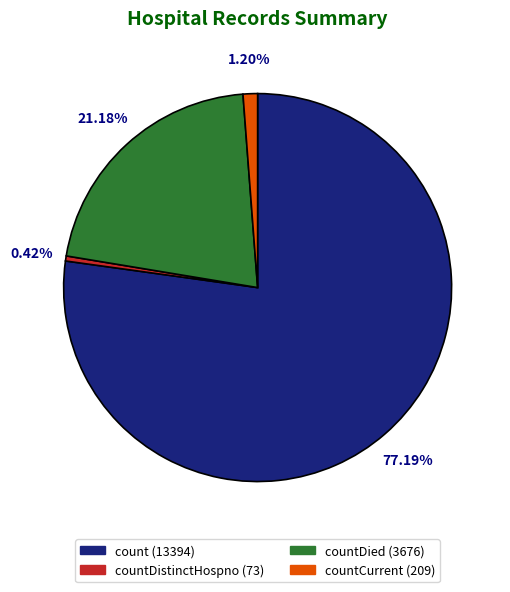

Does any single category account for the majority?

Yes